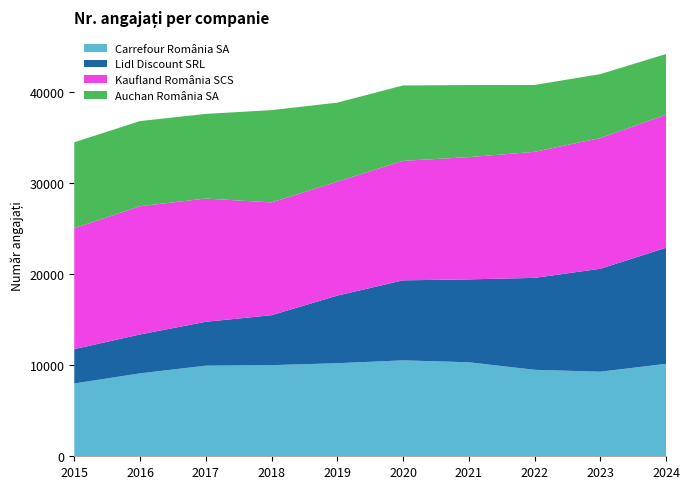

Reading left to right, transcribe all the data shown in this chart.

Carrefour România SA: 2015=7985	2016=9101	2017=9939	2018=9997	2019=10210	2020=10523	2021=10315	2022=9487	2023=9278	2024=10141
Lidl Discount SRL: 2015=3771	2016=4265	2017=4815	2018=5481	2019=7418	2020=8779	2021=9092	2022=10086	2023=11293	2024=12735
Kaufland România SCS: 2015=13263	2016=14070	2017=13519	2018=12374	2019=12497	2020=13108	2021=13412	2022=13827	2023=14340	2024=14592
Auchan România SA: 2015=9430	2016=9337	2017=9290	2018=10123	2019=8673	2020=8270	2021=7911	2022=7334	2023=7012	2024=6663